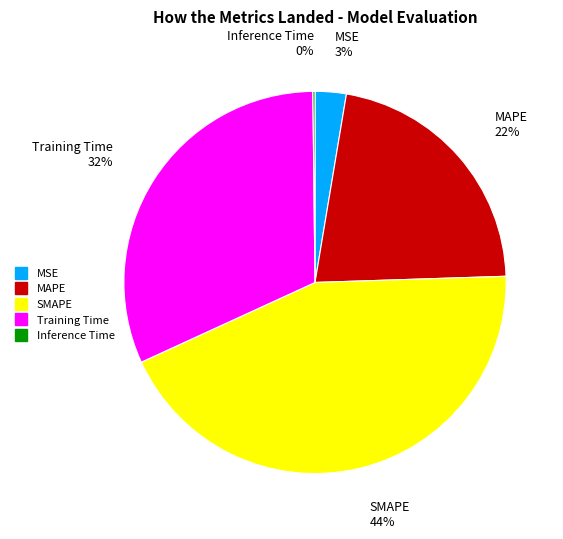

What is the largest slice in the pie chart?

SMAPE